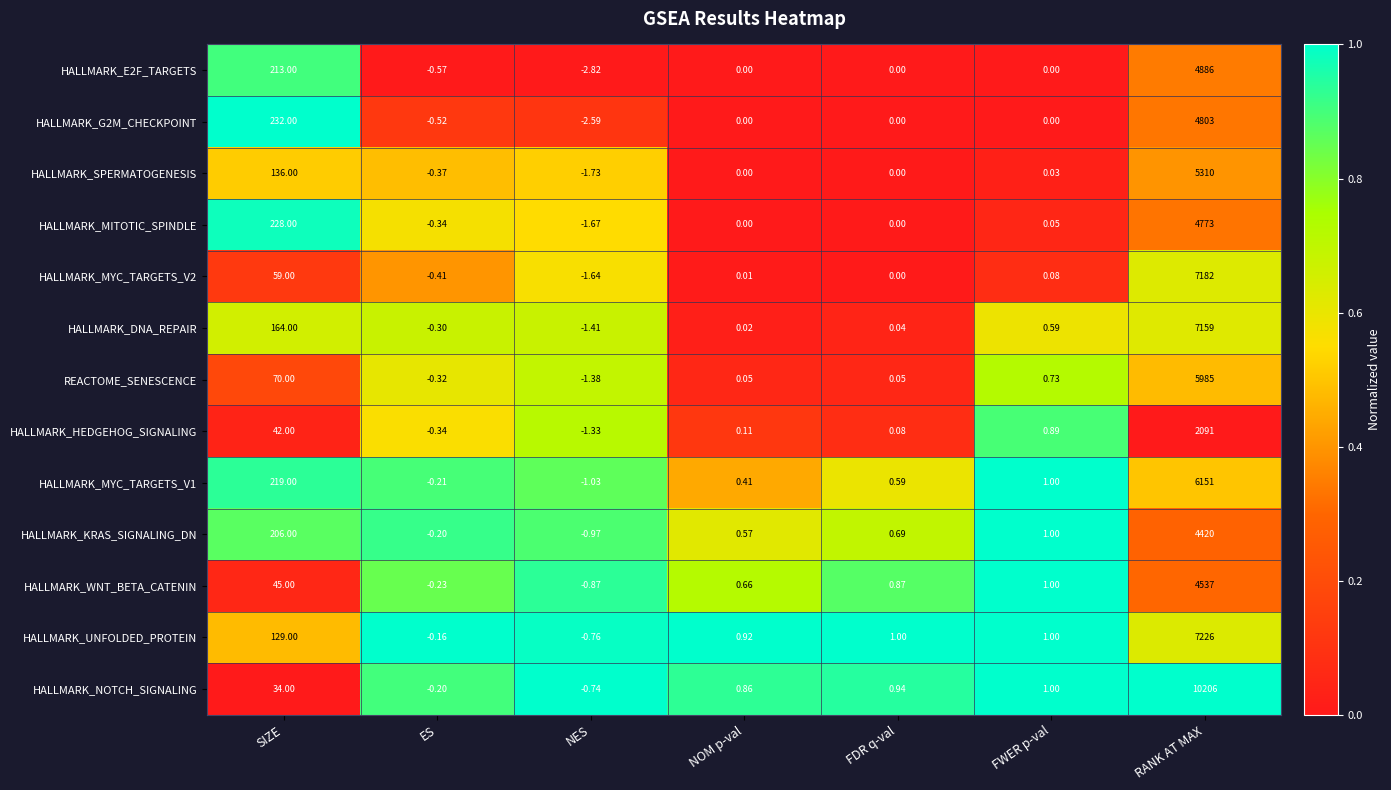

Which series has the largest range (max minus min)?

HALLMARK_NOTCH_SIGNALING